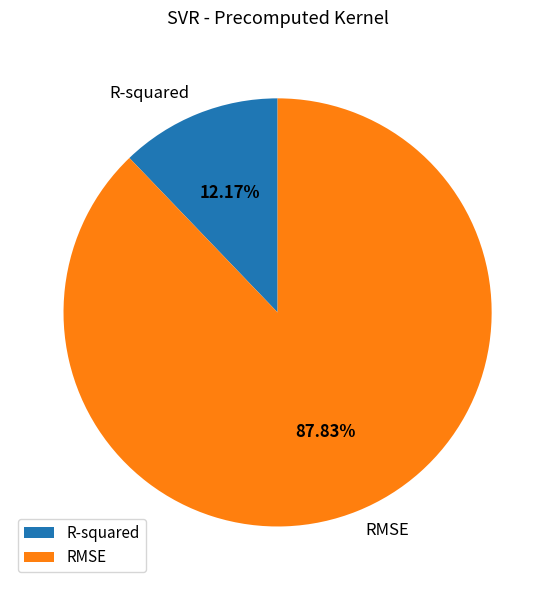

Is it true that RMSE is 88% of the pie?

True